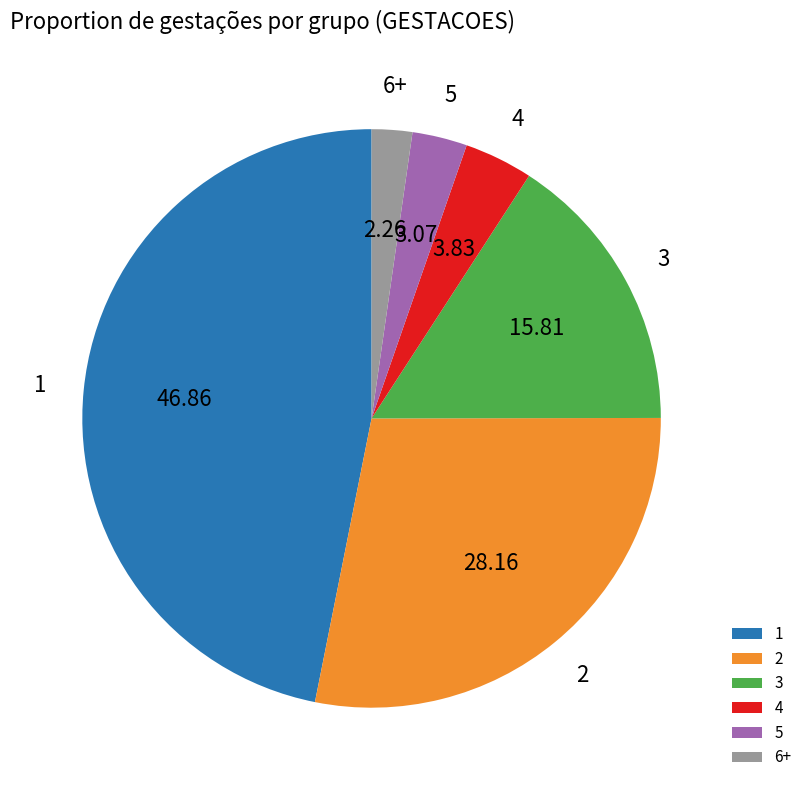

Combined, do 2 and 6+ account for over 50%?

No